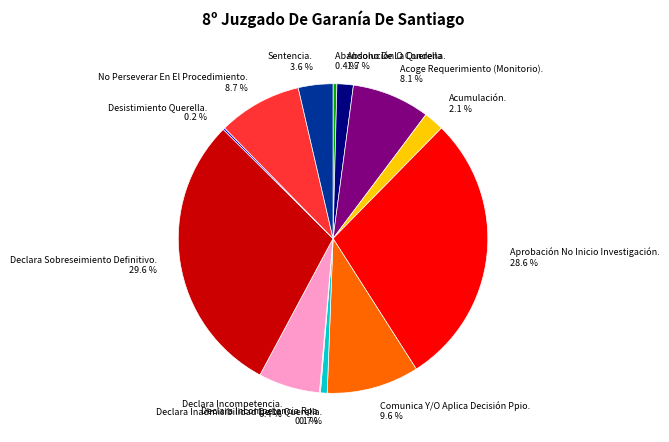

Does any single category account for the majority?

No